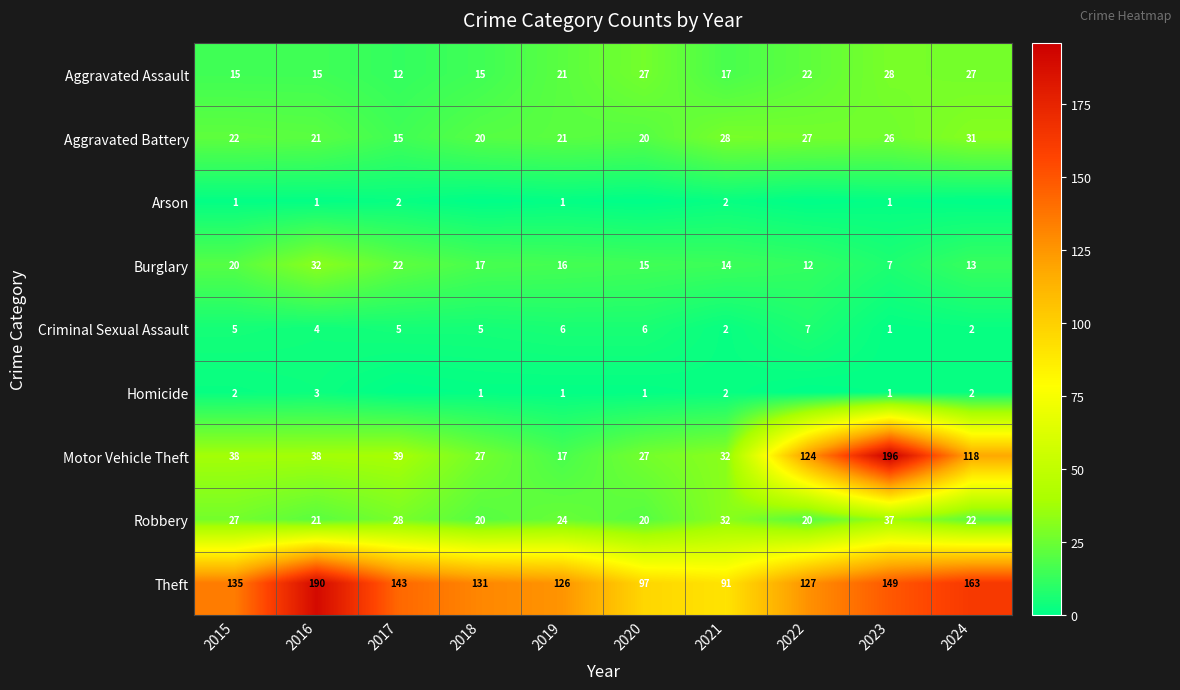

What is the difference between the highest and lowest values at 2021?

89